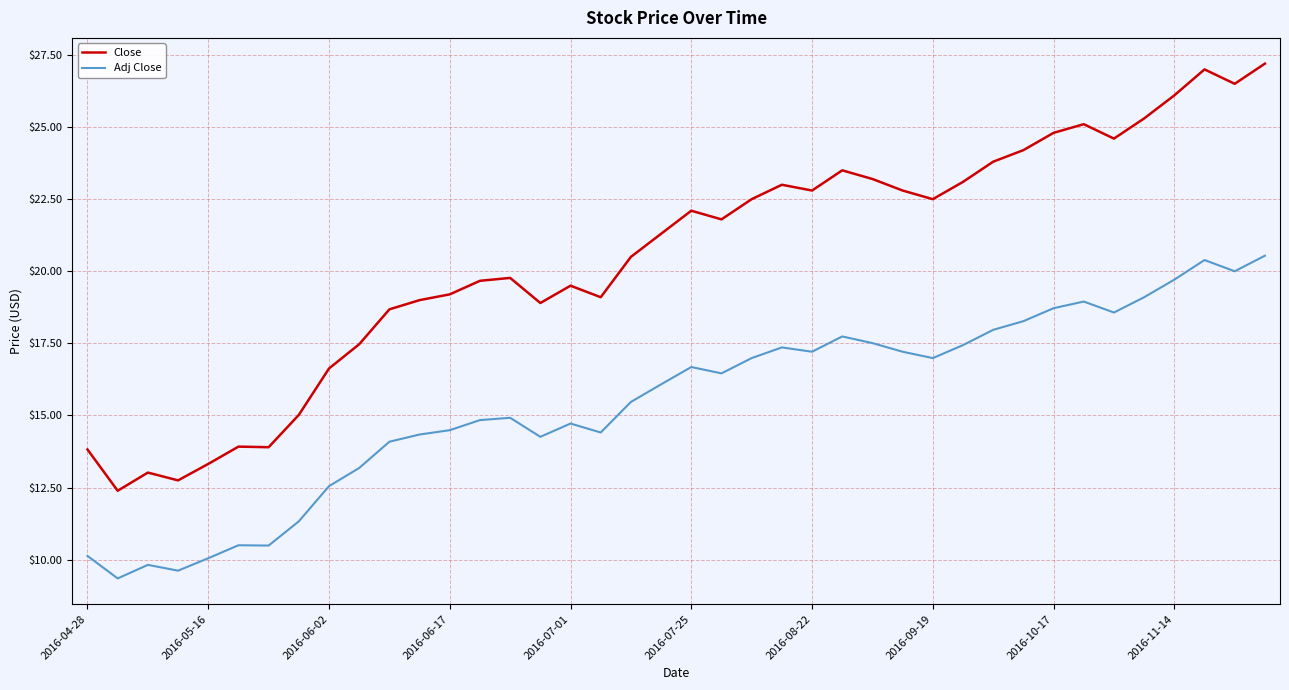

Which series has the widest spread of values?

Close